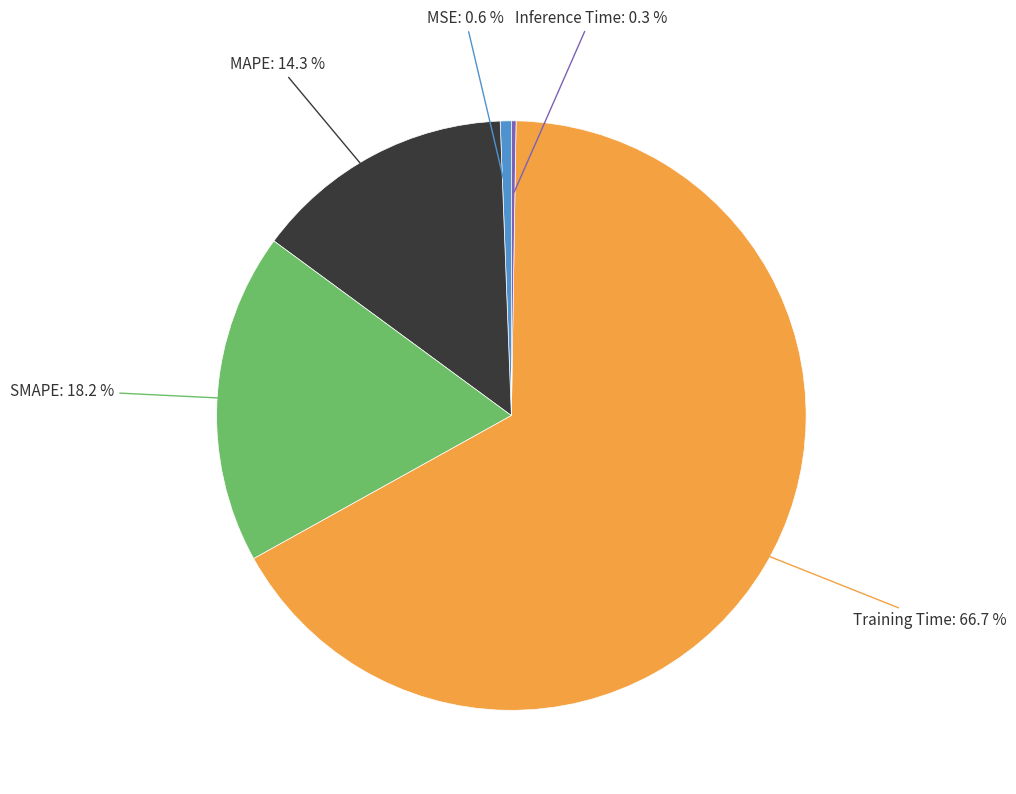

Which has a higher value, MAPE or Training Time?

Training Time